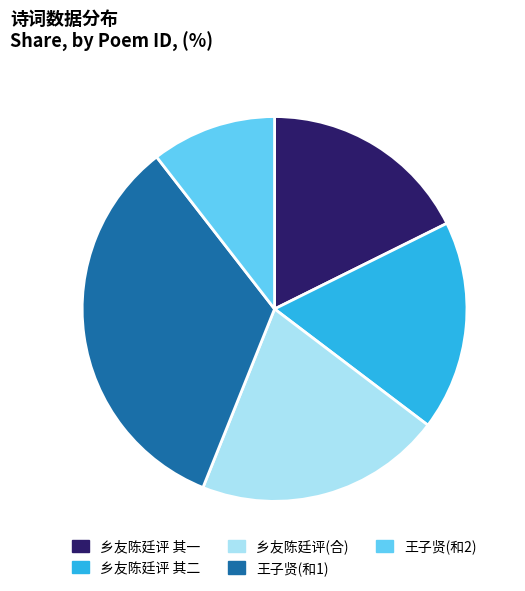

Is there a majority slice in this chart?

No